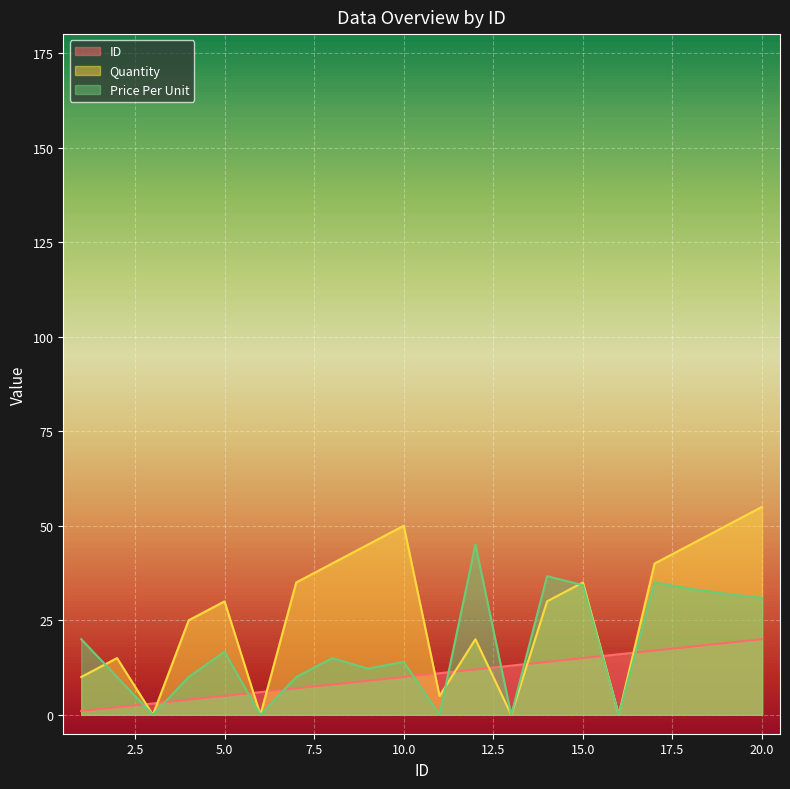

Is it true that ID equals 6 at 18?

False